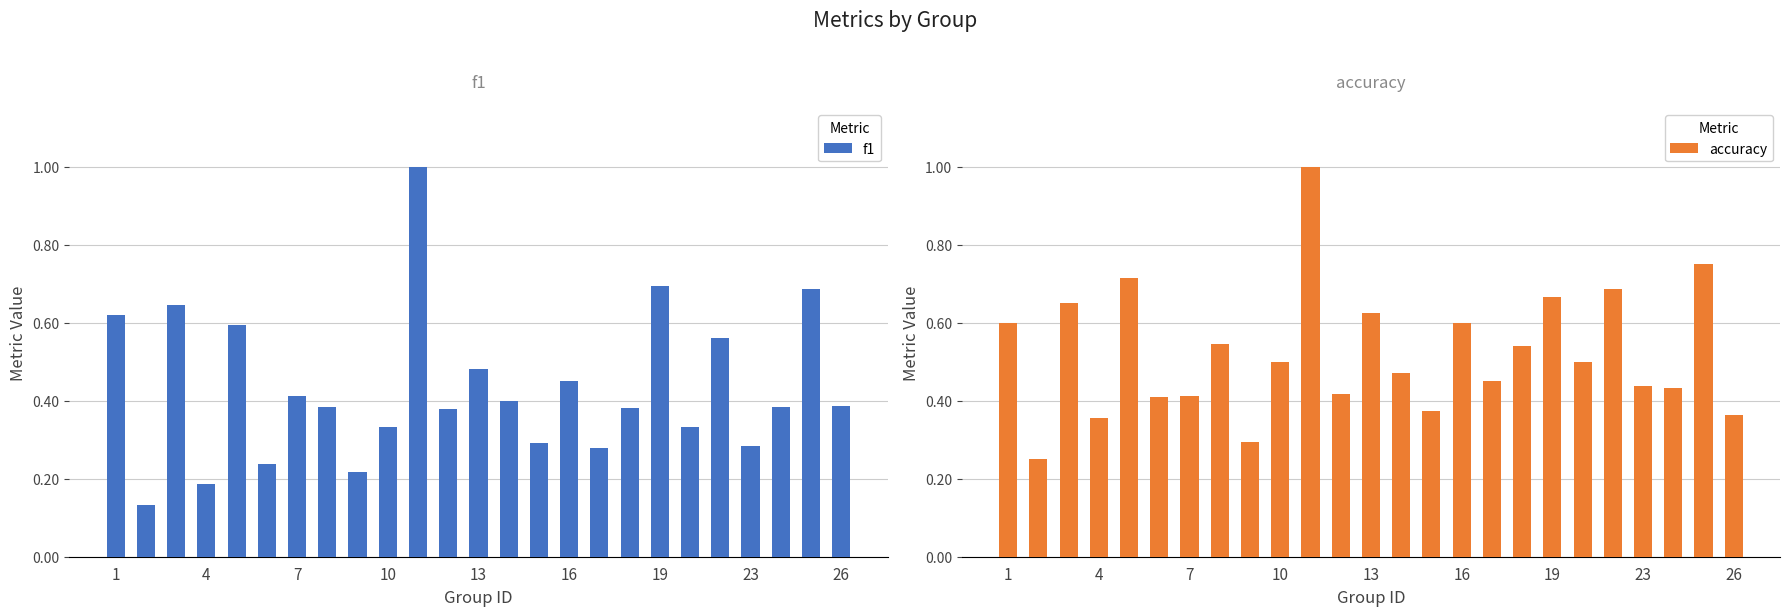

The value of f1 at 19 is 0.4. True or false?

False